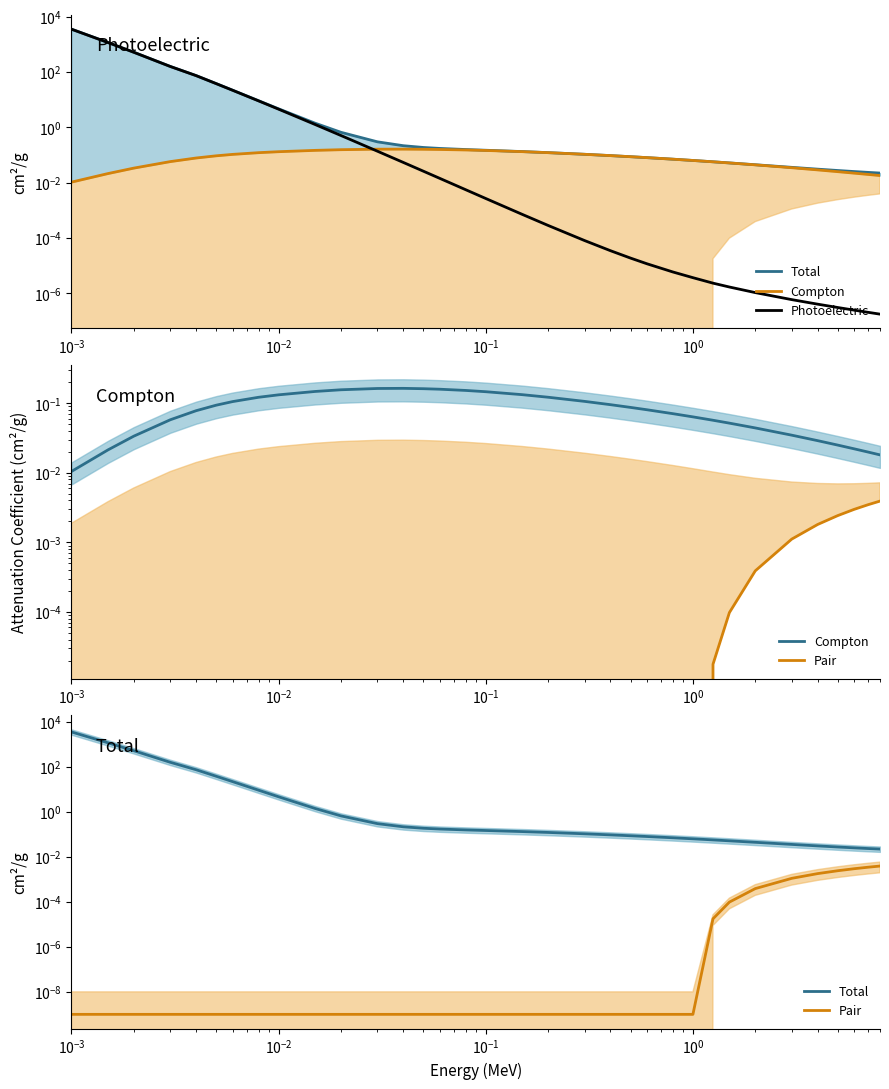

Which series has the largest range (max minus min)?

Photoelectric